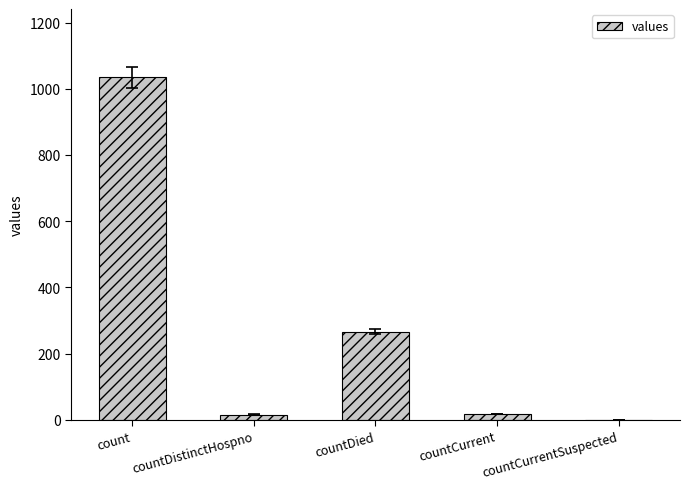

Approximately how many times larger is the value at count compared to countDistinctHospno?

64.6